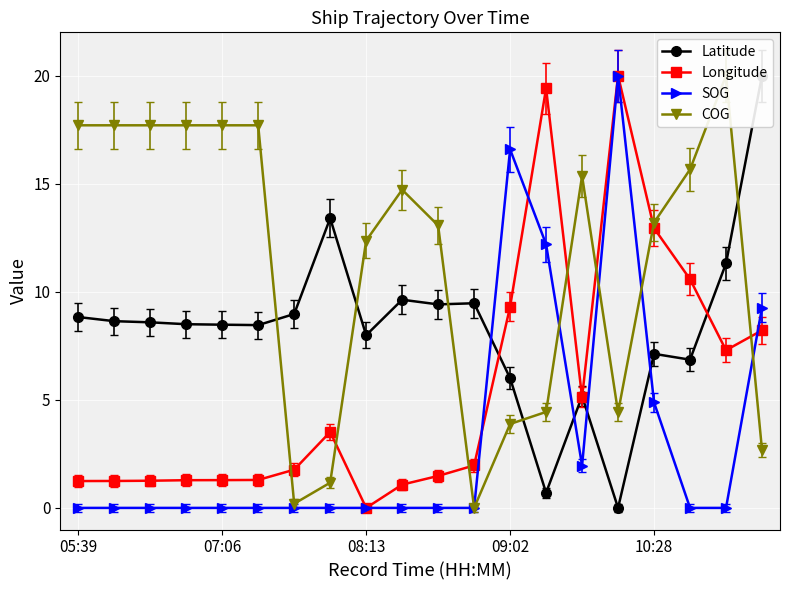

At which label does Longitude reach its minimum?

08:13